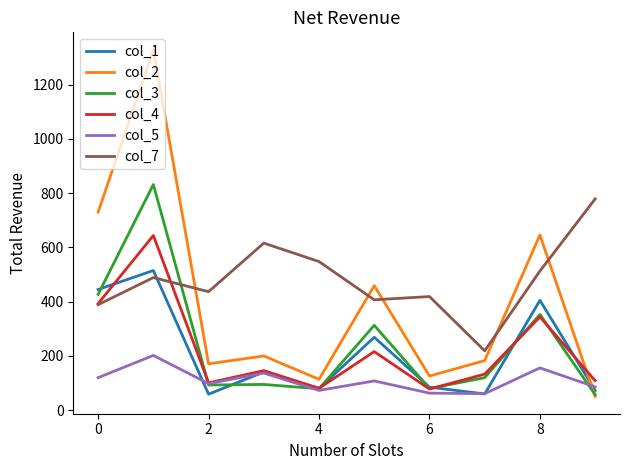

What is the lowest value of the col_3 series?

57